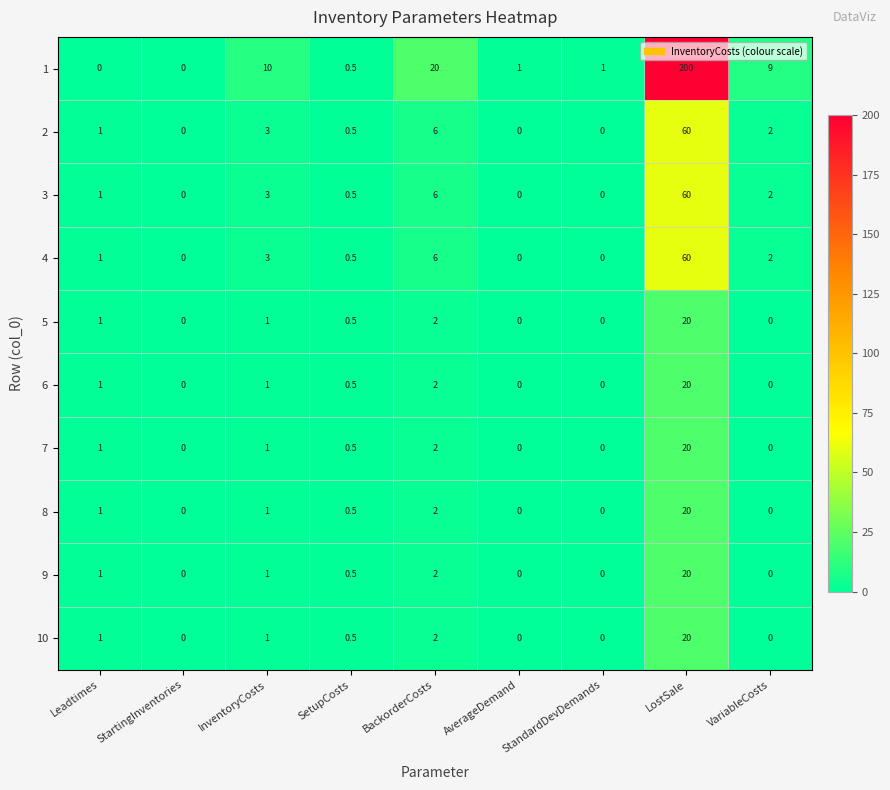

Which category has the highest value across all series?

LostSale